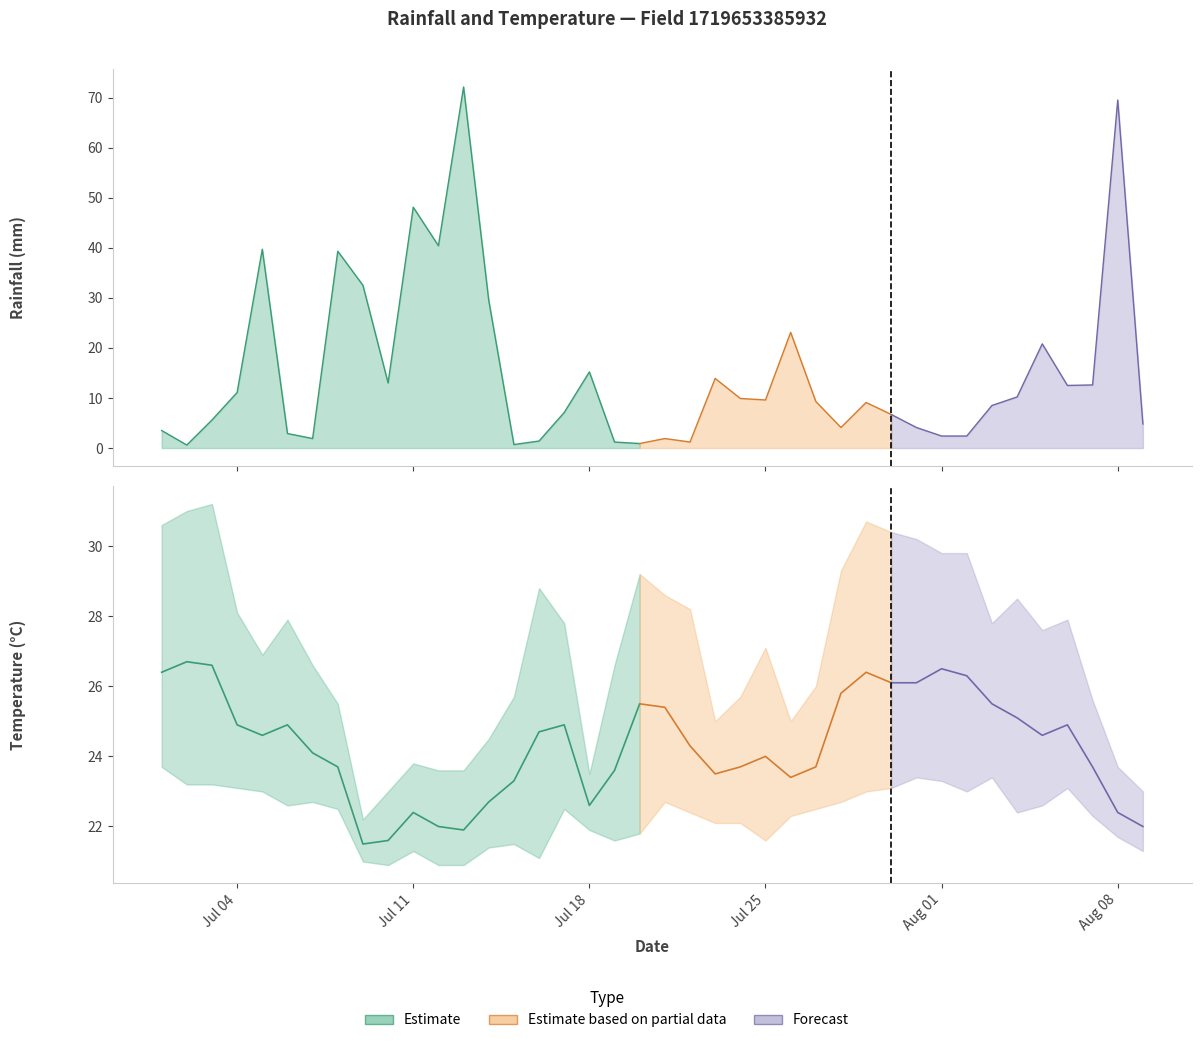

What is the value of the min_temp_c point at the 20th from the left?

21.8